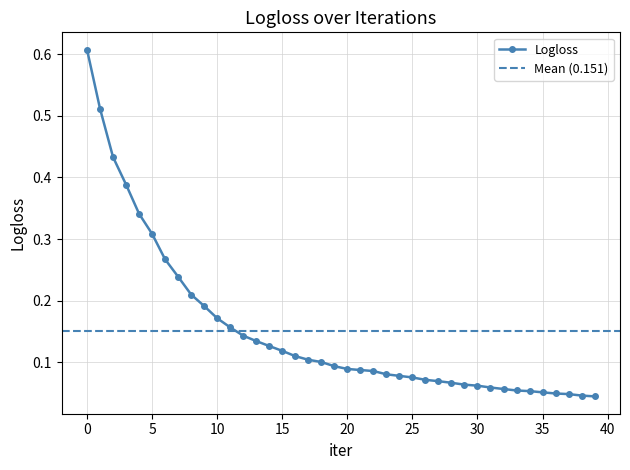

Is this an area chart (filled region under the line)?

No